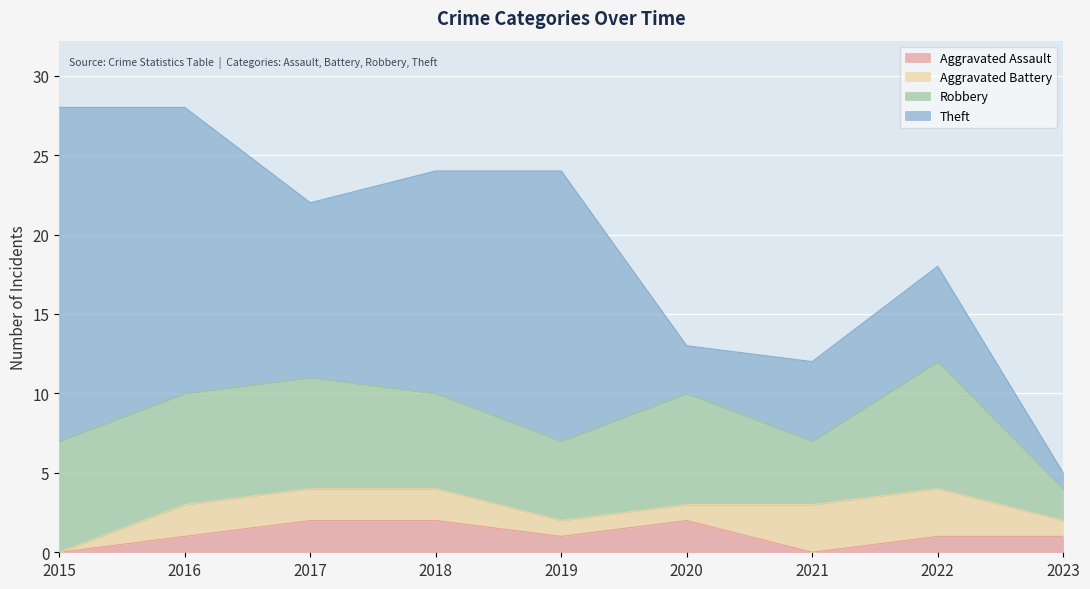

What are all the series names shown in the legend?

Aggravated Assault, Aggravated Battery, Robbery, Theft